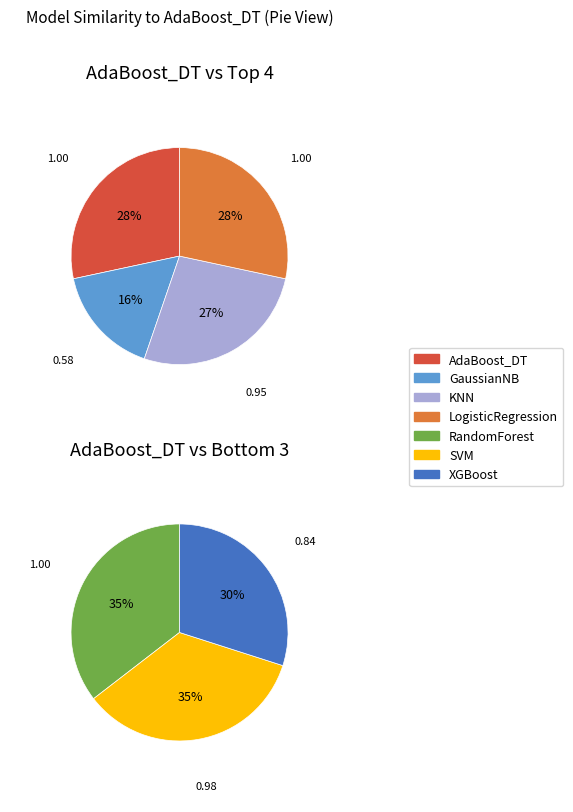

Rank the categories by value from lowest to highest.

GaussianNB, XGBoost, KNN, SVM, RandomForest, LogisticRegression, AdaBoost_DT